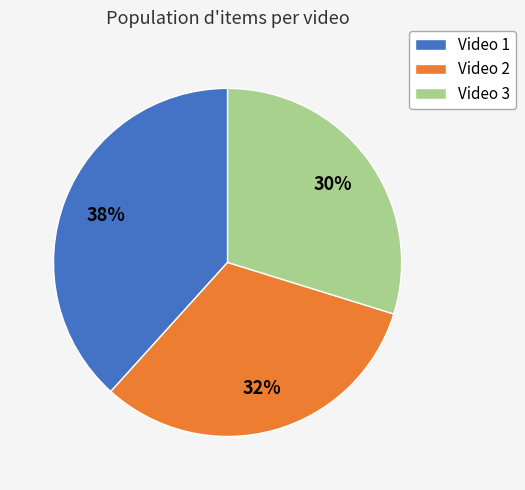

Does Video 3 account for over 50% of the chart?

No